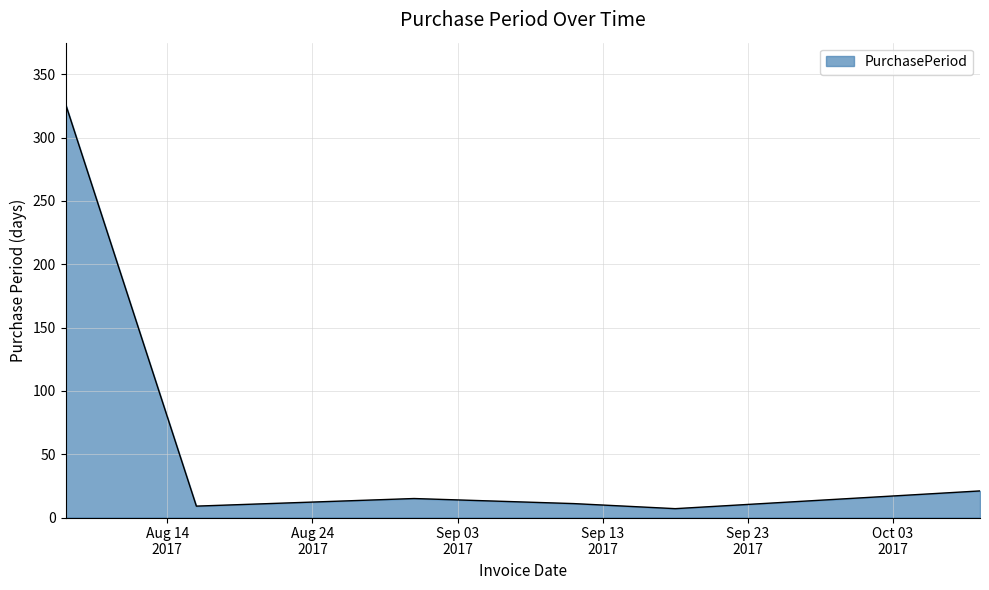

How many lines are shown in the chart?

1